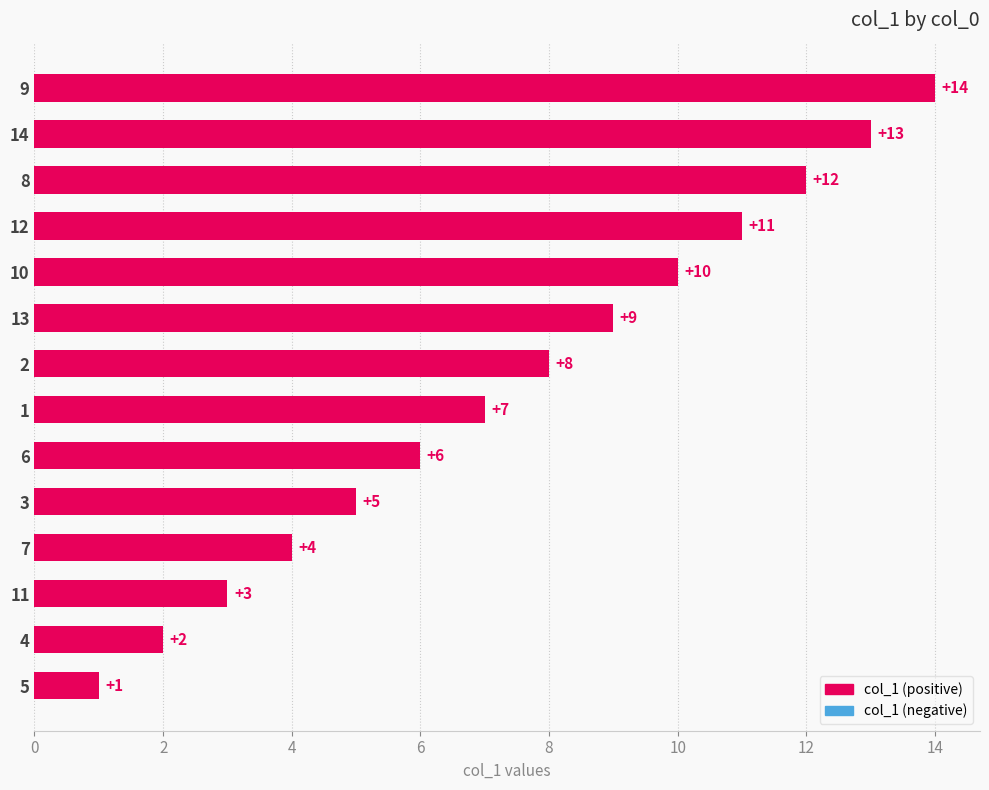

What is the greatest value displayed?

14